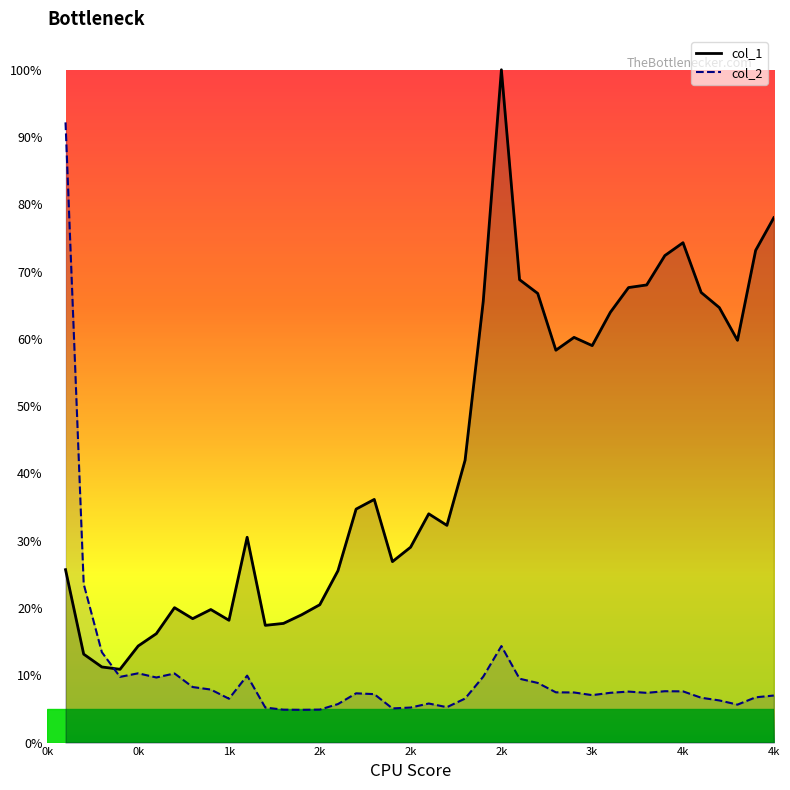

True or false: col_1 has a value of 17.0 at 1700.

False